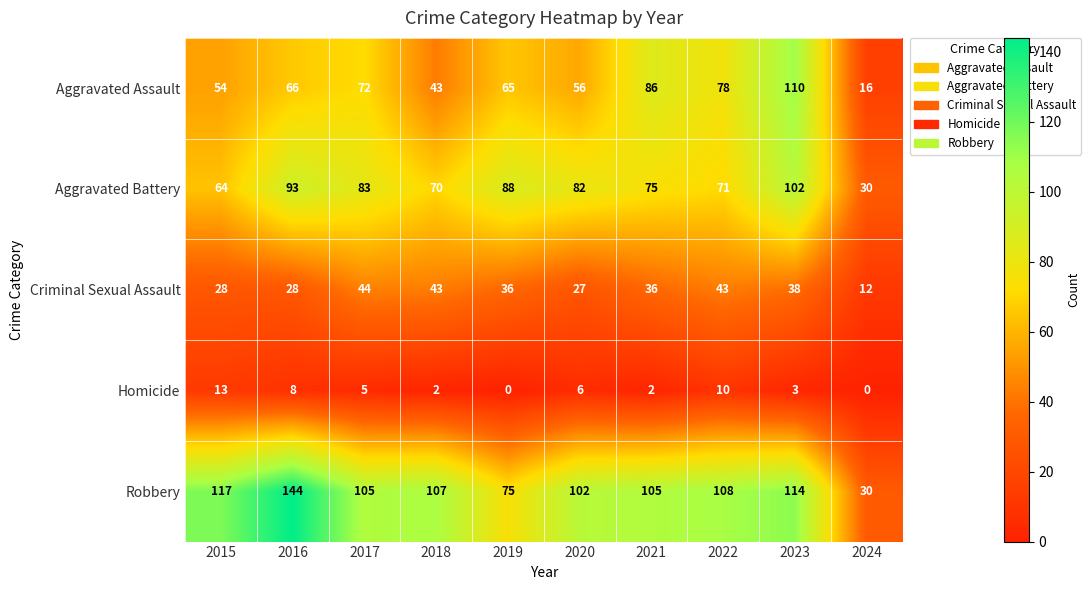

What is the lowest value of the Criminal Sexual Assault series?

12